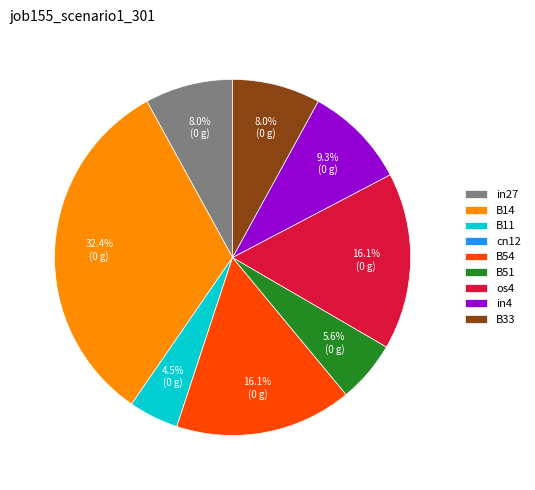

Which category has the biggest portion of the pie?

B14